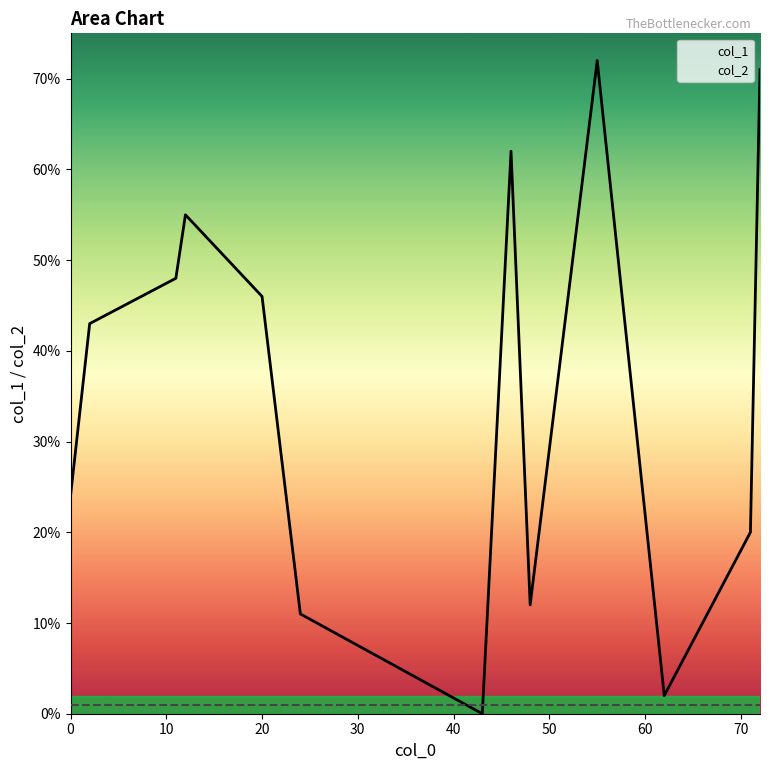

Which series has the largest total across all categories?

col_1